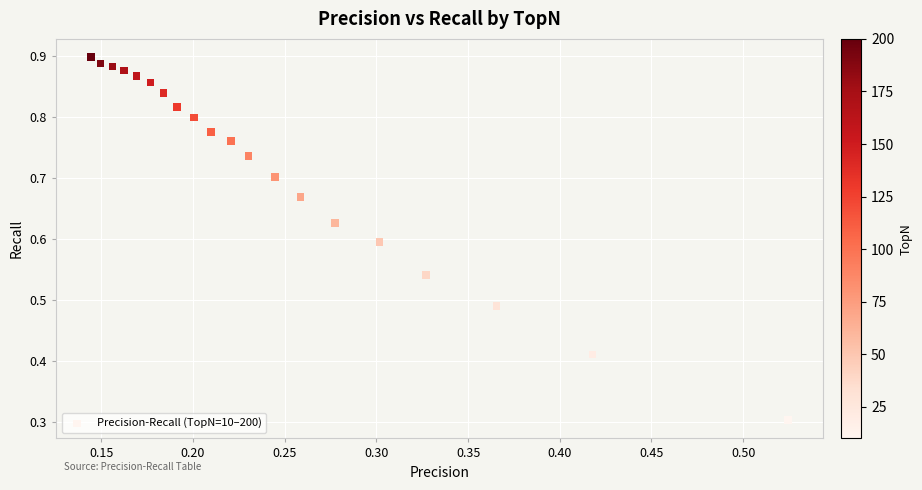

What Y value in the scatter plot is closest to 0?

0.3